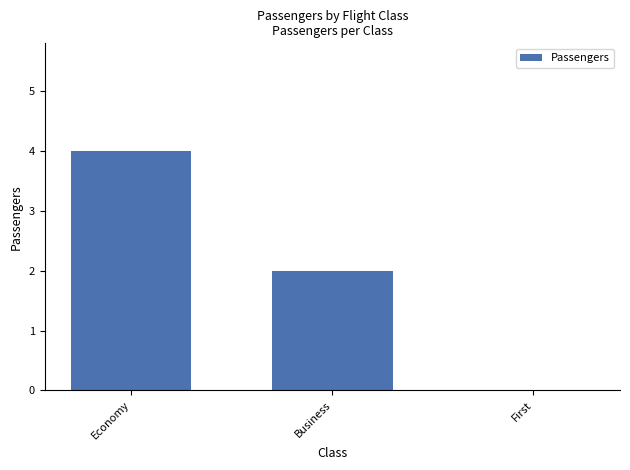

Reading left to right, list all the values displayed in this chart.

4	2	0